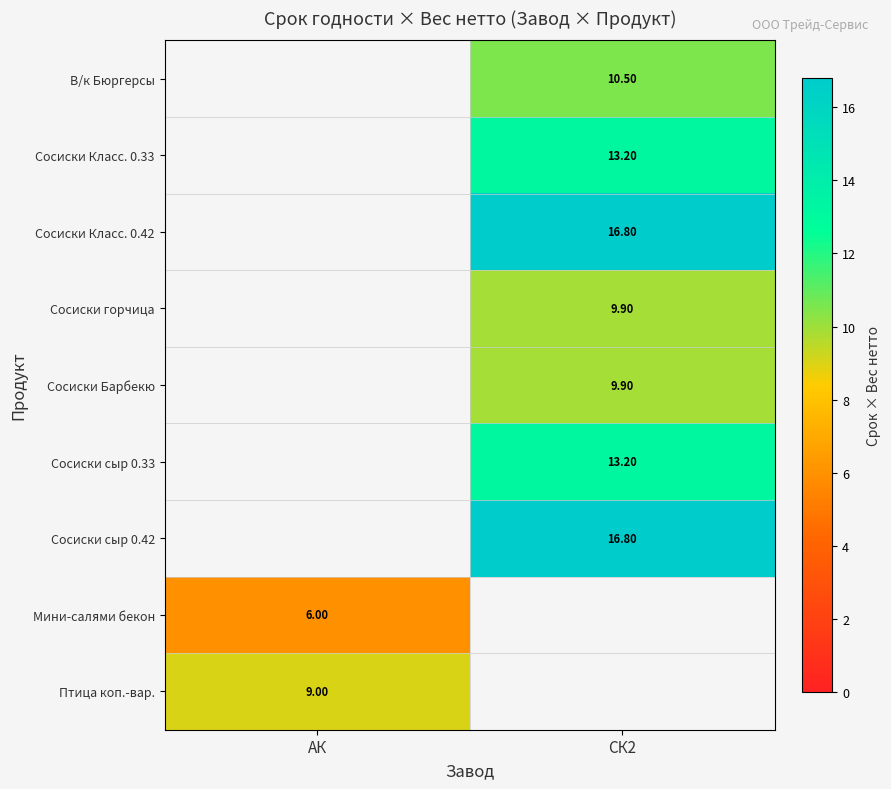

What is the difference between the highest and lowest values at СК2?

6.9